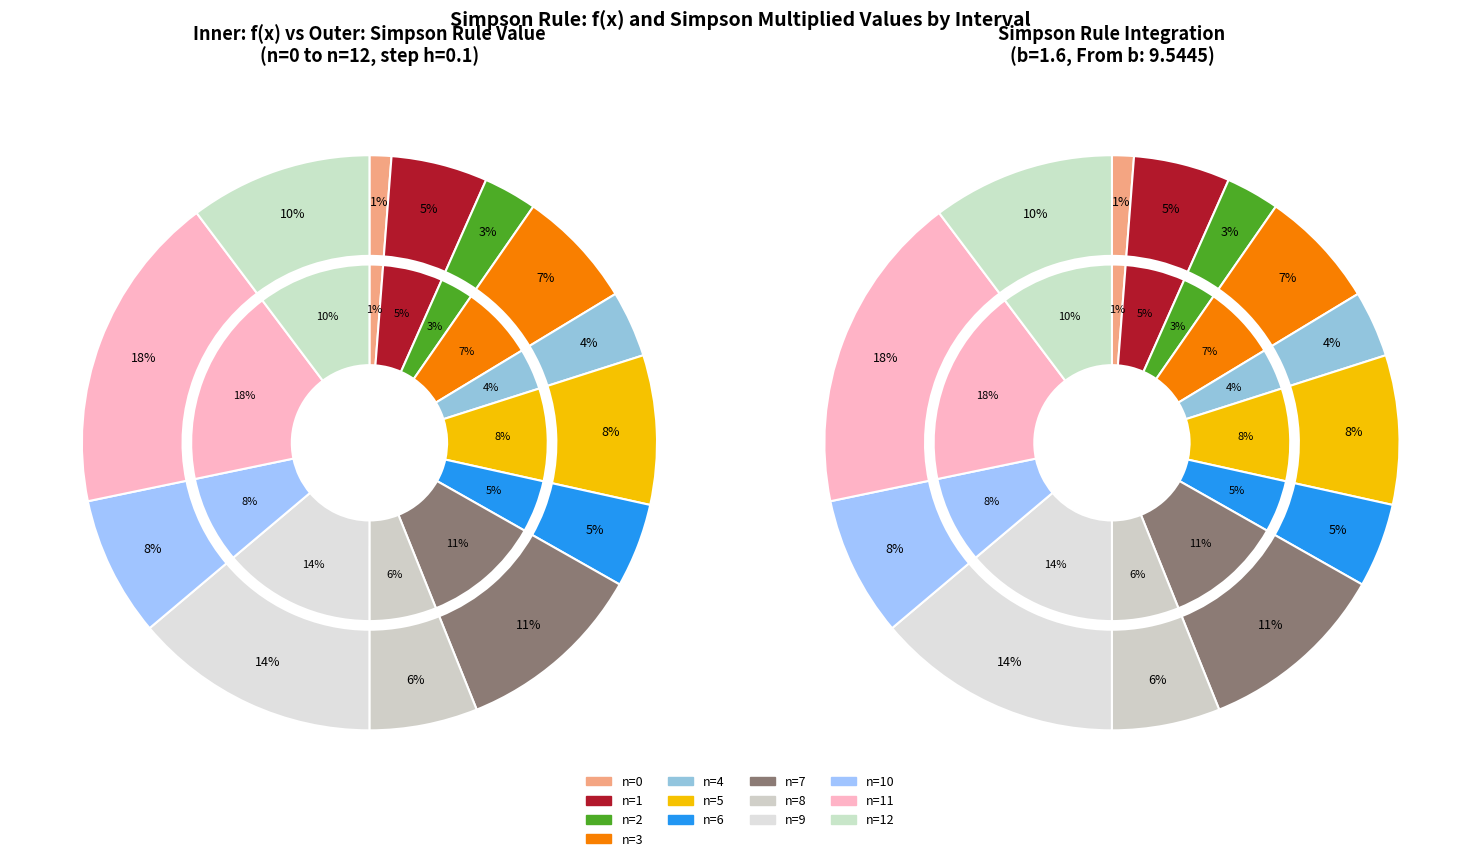

Between n=10 and n=12, which is larger?

n=12